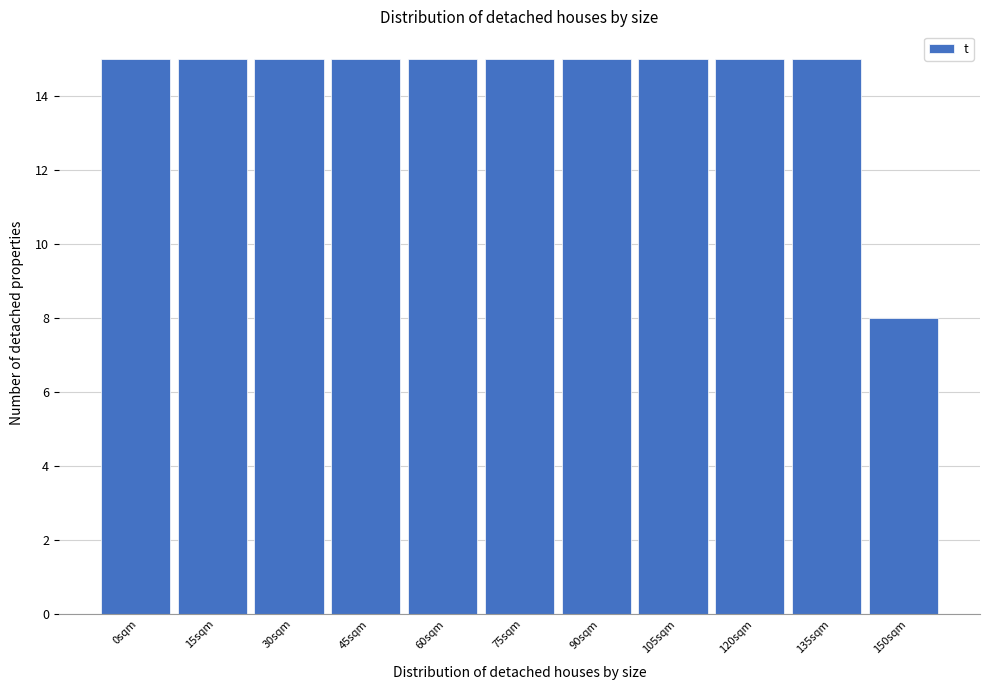

Reading left to right, extract all data points from this chart.

0sqm=15	15sqm=15	30sqm=15	45sqm=15	60sqm=15	75sqm=15	90sqm=15	105sqm=15	120sqm=15	135sqm=15	150sqm=8